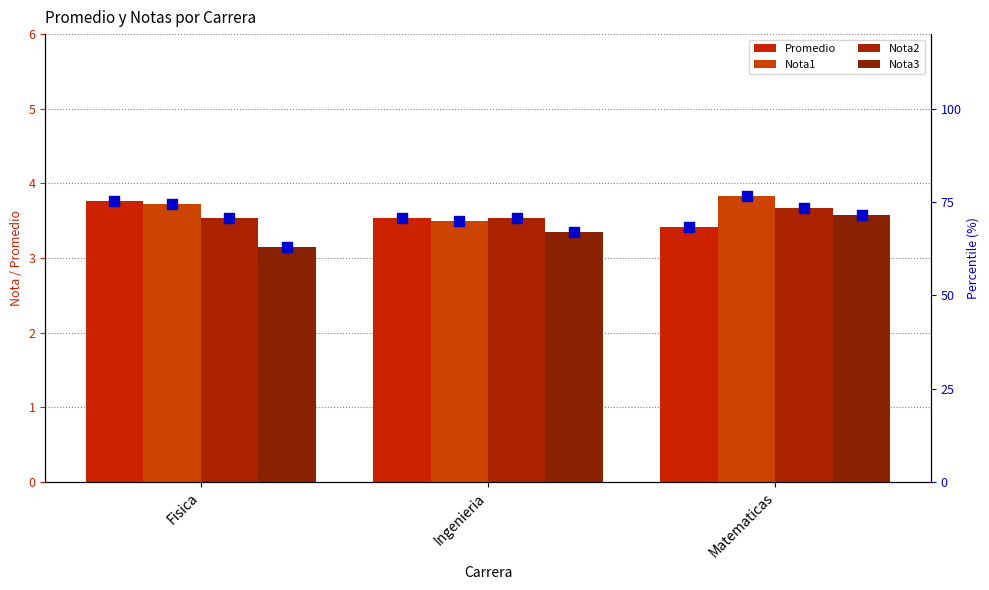

At which category is the sum across all series the highest?

Matematicas